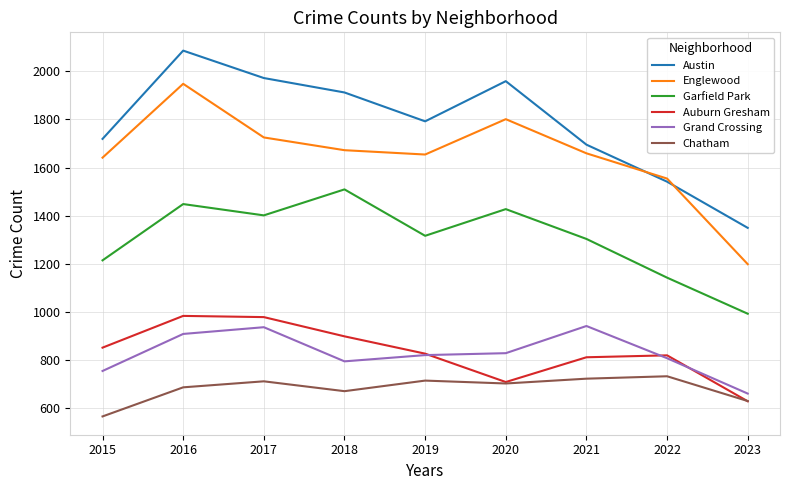

Which series changed the most between 2017 and 2019?

Austin